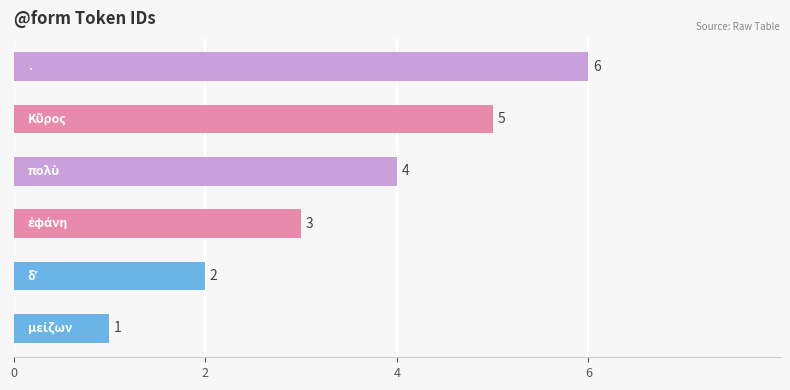

What is the difference between the maximum and minimum values?

5